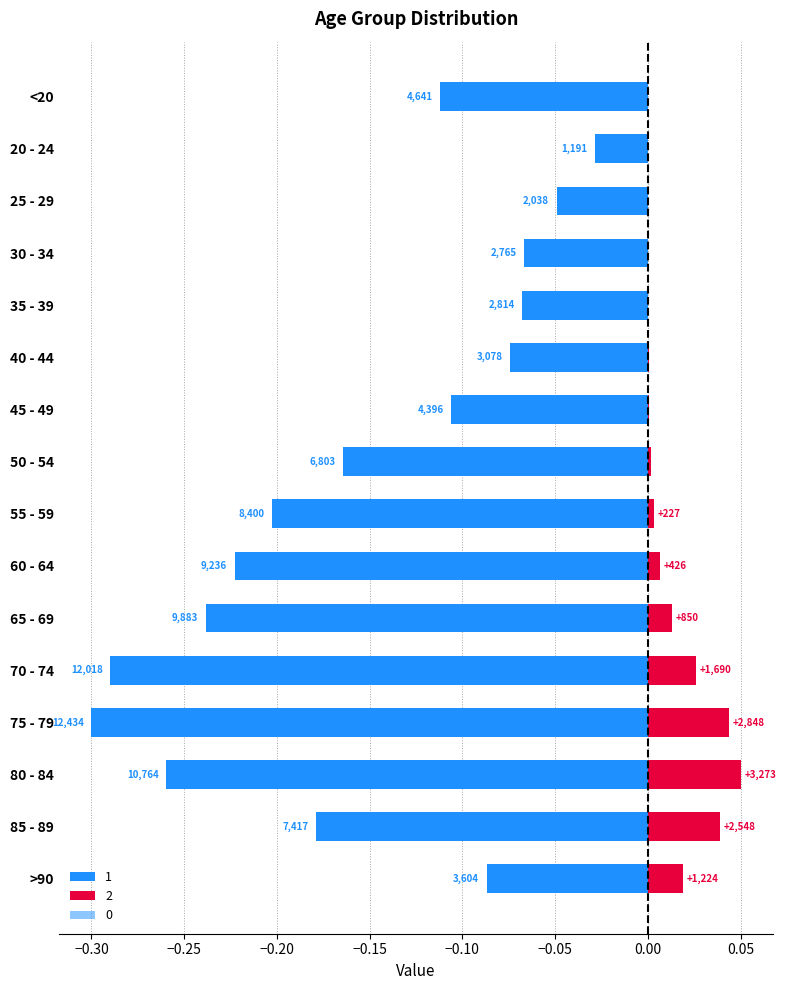

At which label does 0 reach its minimum?

75 - 79